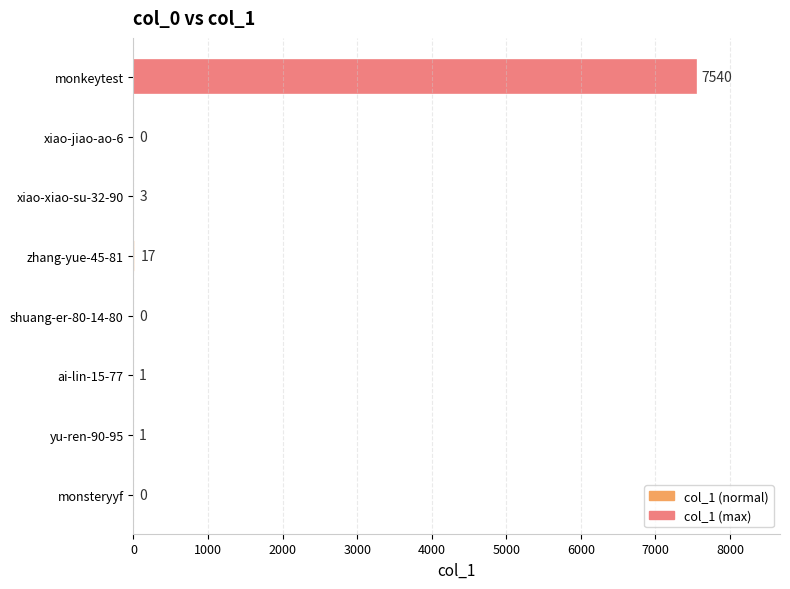

Where is the data nearest to the value 3770?

zhang-yue-45-81